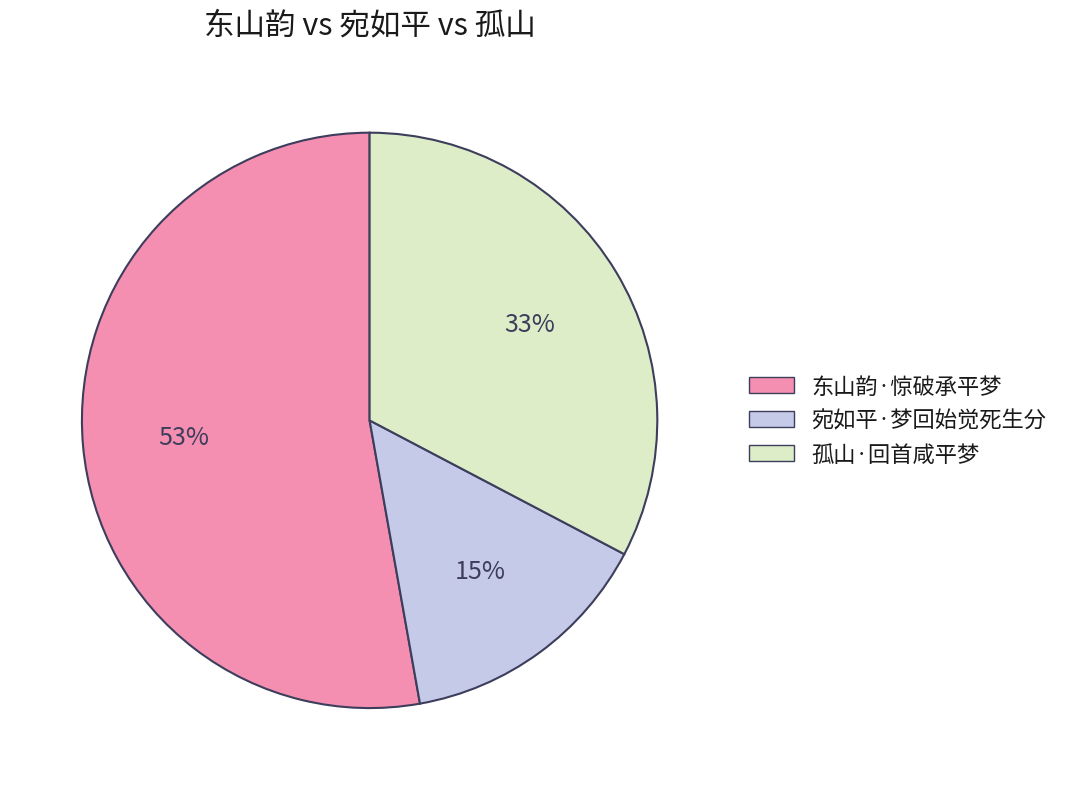

Do 孤山·回首咸平梦 and 东山韵·惊破承平梦 together represent more than half of the pie?

Yes